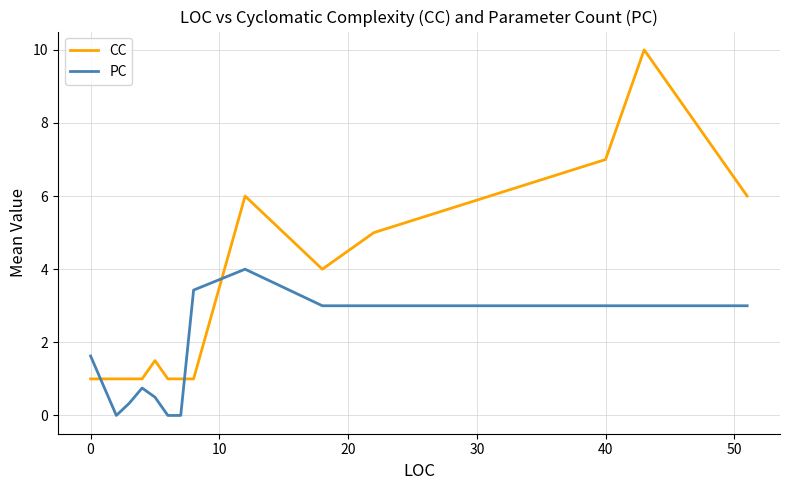

True or false: CC and PC intersect in this chart.

True